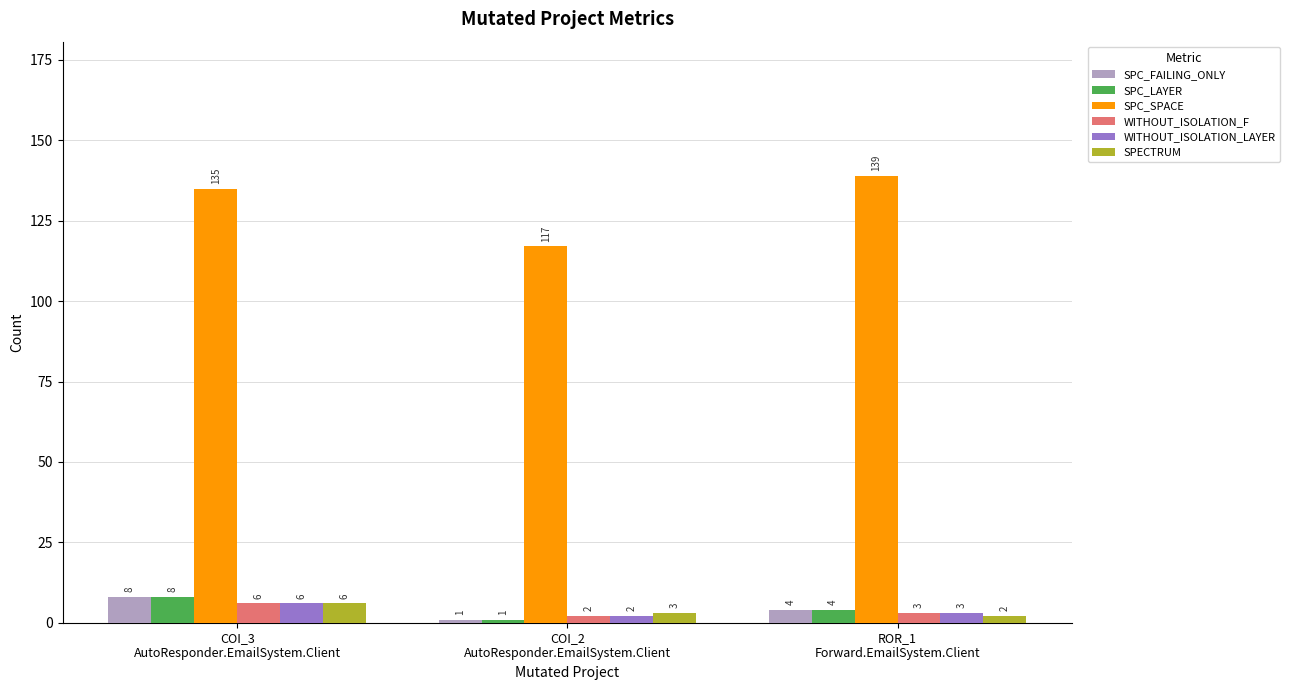

Where does the SPC_FAILING_ONLY series first go above 4?

COI_3
AutoResponder.EmailSystem.Client